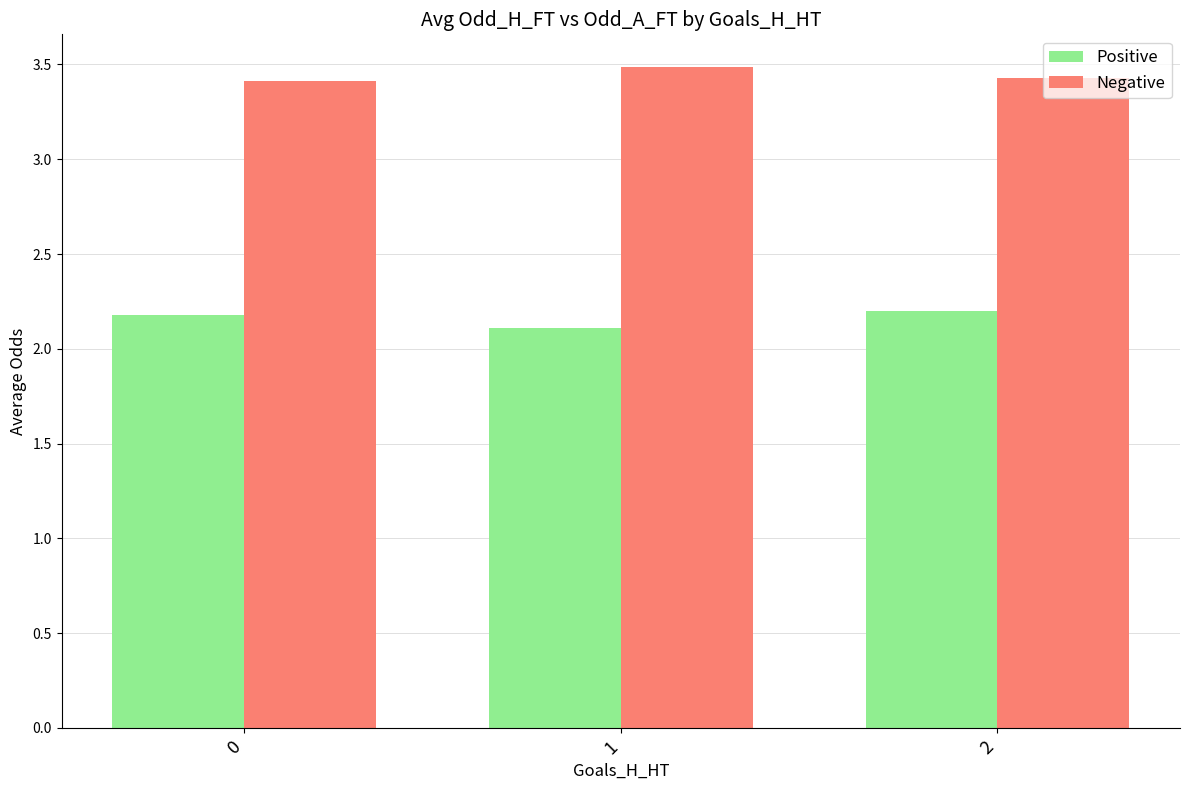

At how many categories does at least one series exceed 2?

3